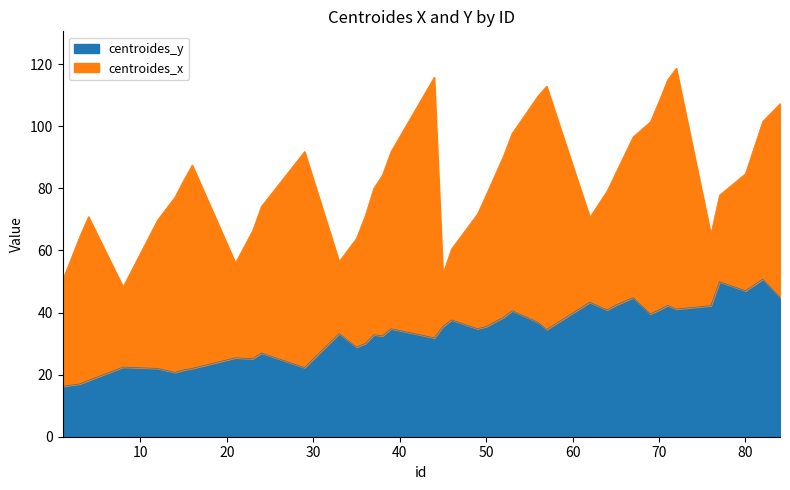

List the labels in order of value, smallest first.

1, 3, 4, 14, 15, 12, 16, 29, 8, 23, 21, 24, 35, 36, 44, 38, 37, 33, 57, 39, 49, 50, 45, 56, 46, 52, 69, 53, 64, 70, 72, 76, 71, 65, 62, 67, 84, 80, 77, 82